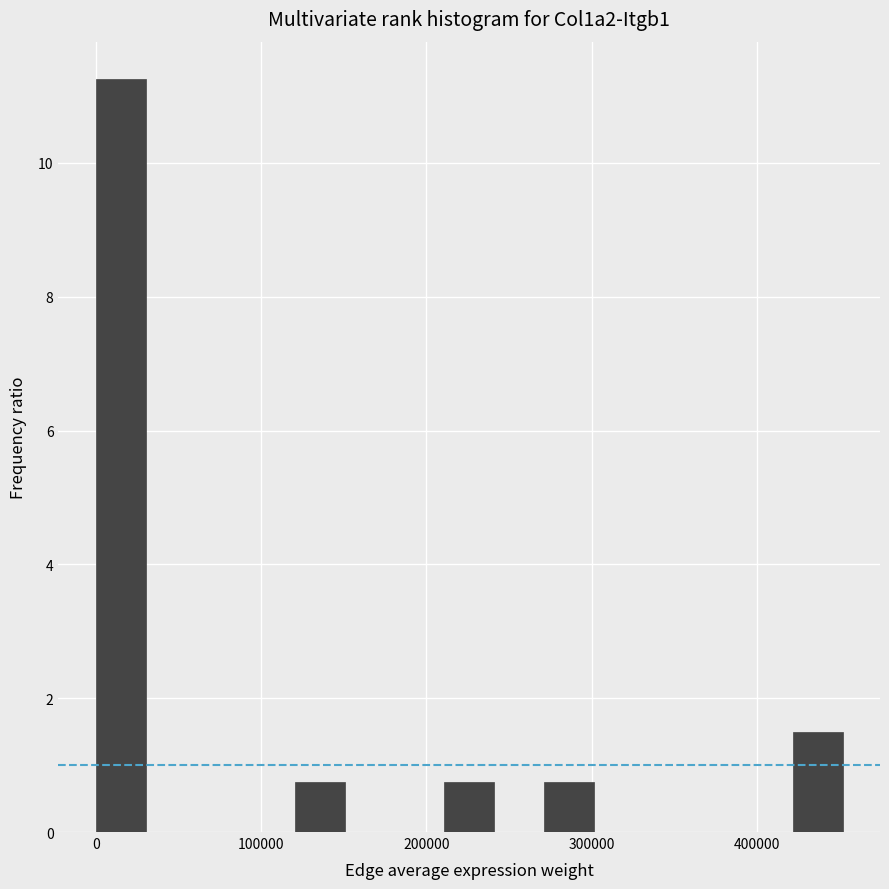

Around what value on the x-axis is the tallest bar? Give the approximate position of its centre, as read against the axis.

20000